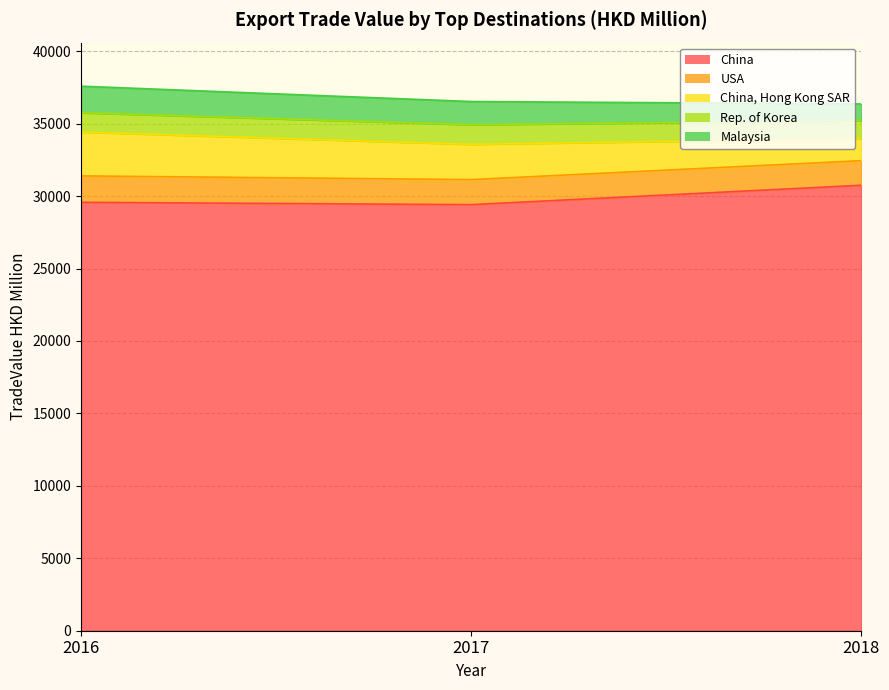

Count the number of categories in the chart.

3